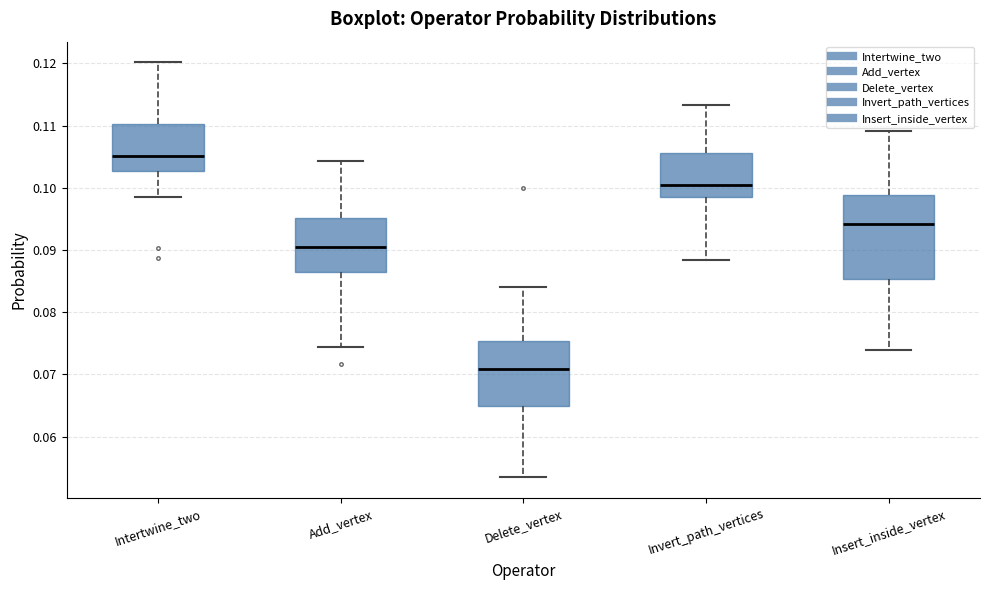

Which box's median line is the lowest?

Delete_vertex